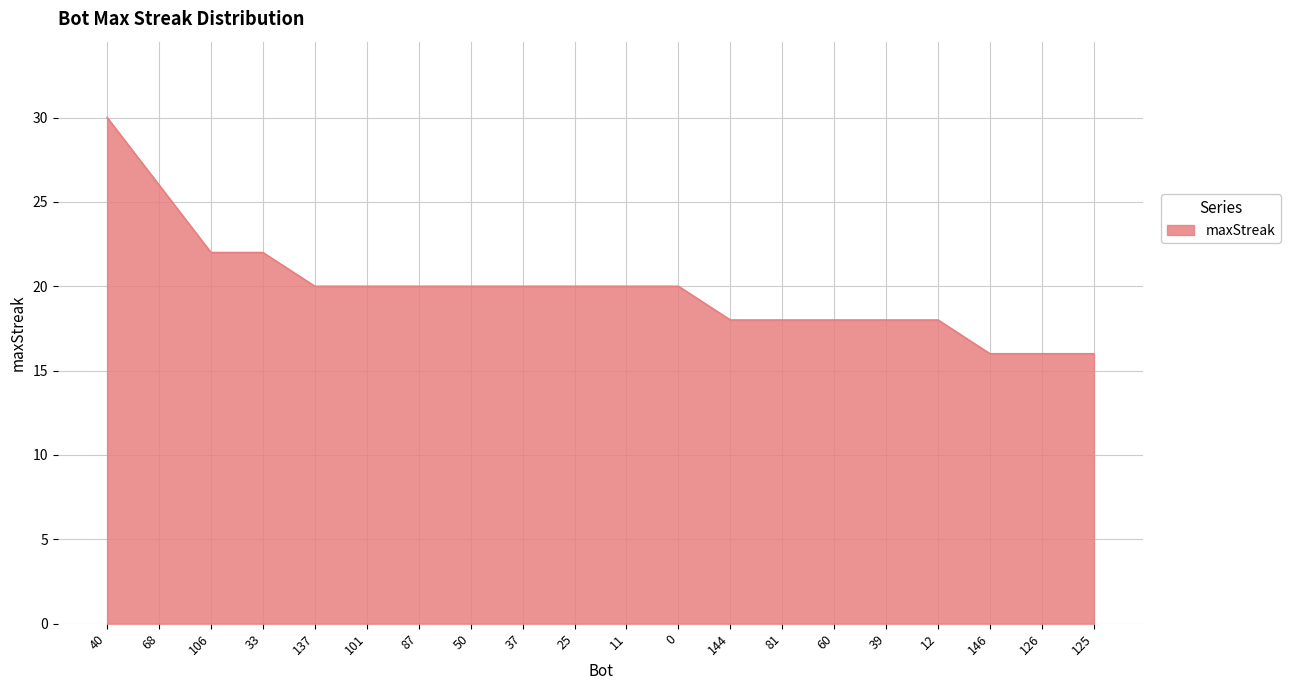

What is the ratio of the value at 11 to the value at 68?

0.8